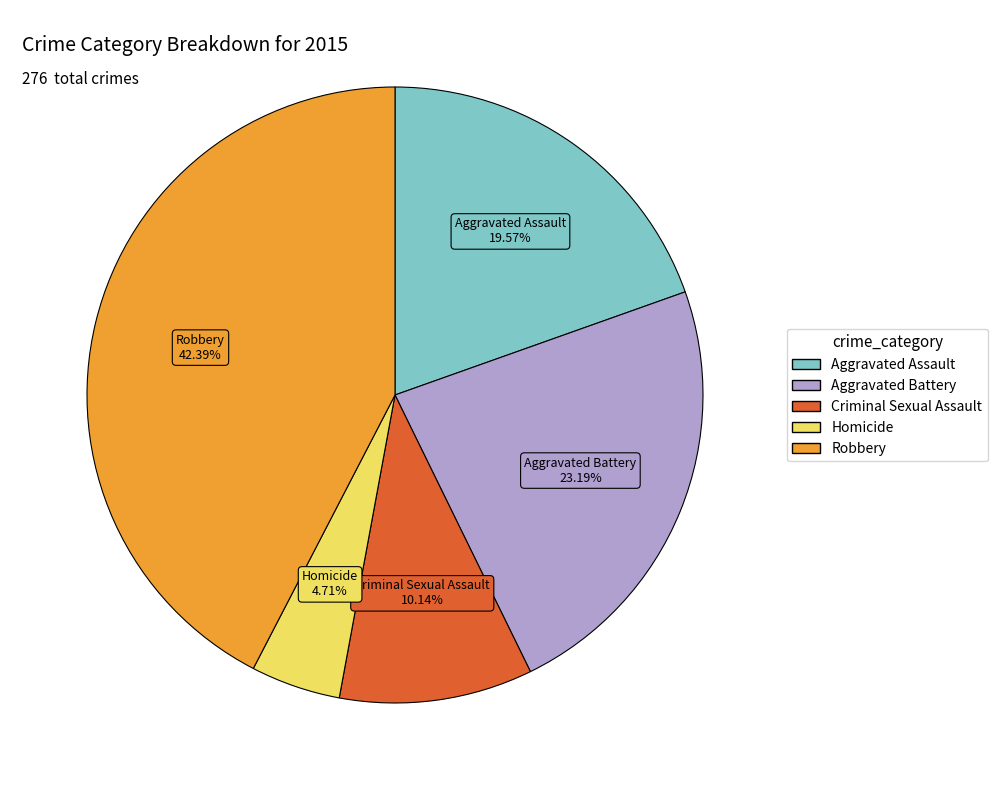

Which category has the smallest portion of the pie?

Homicide